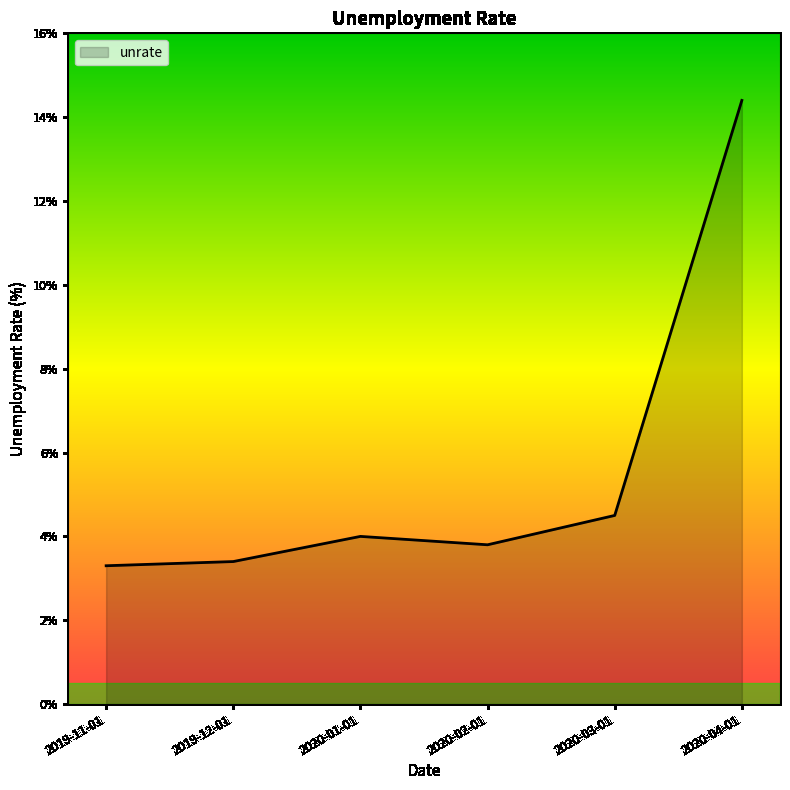

How many interior local peaks (higher than both neighbors) does the data have?

1